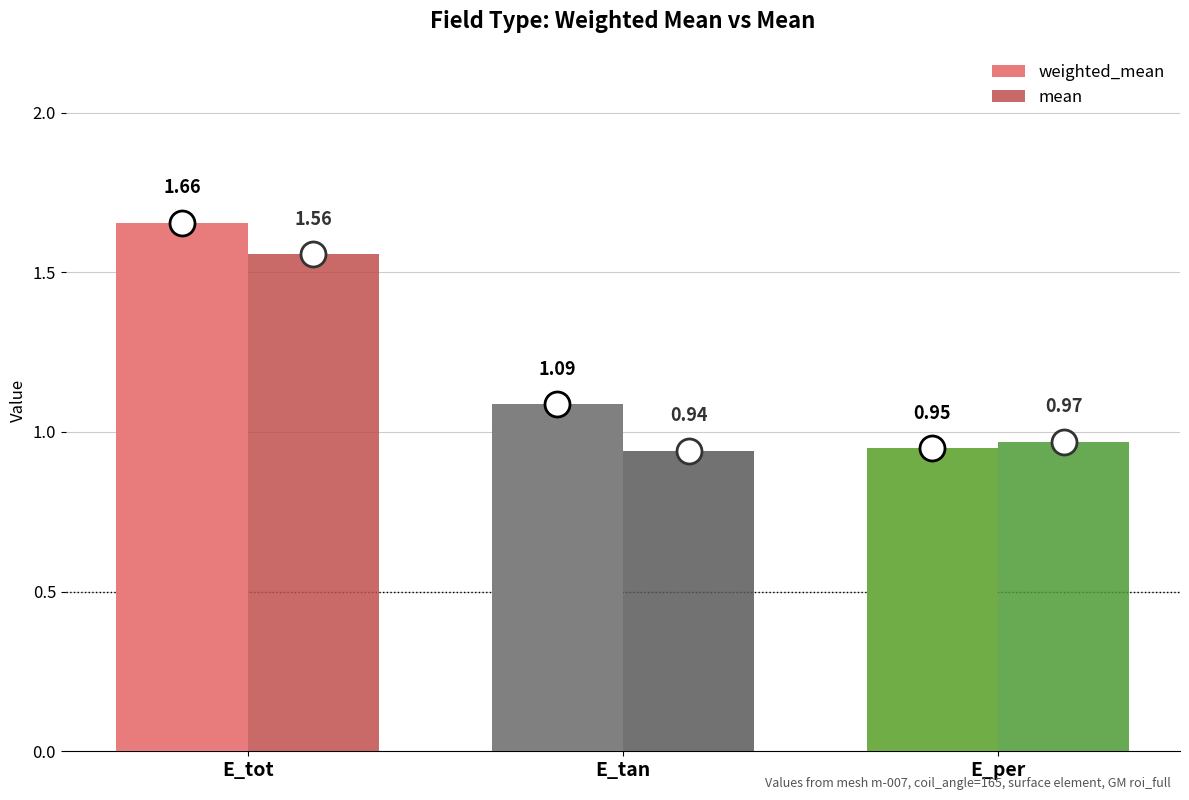

The mean series shows 2.5 at E_tot. True or false?

False